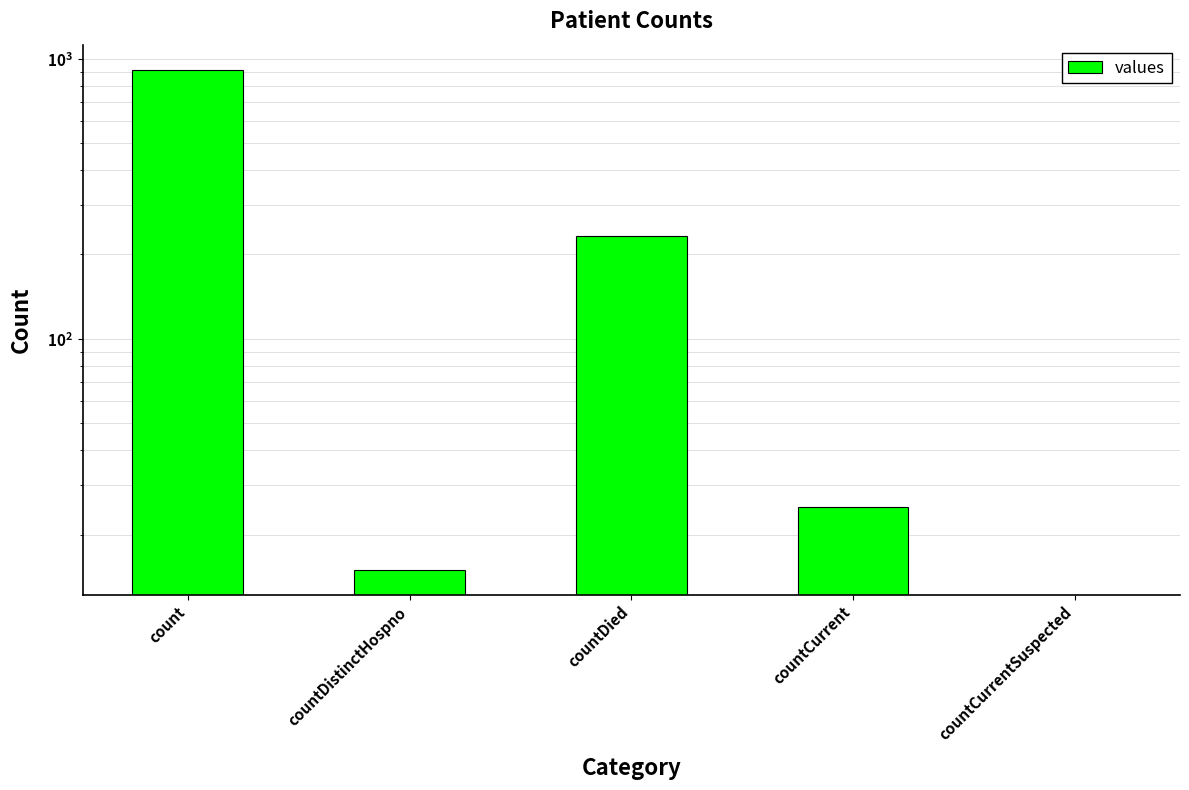

At which category does the chart reach its peak across all series?

count